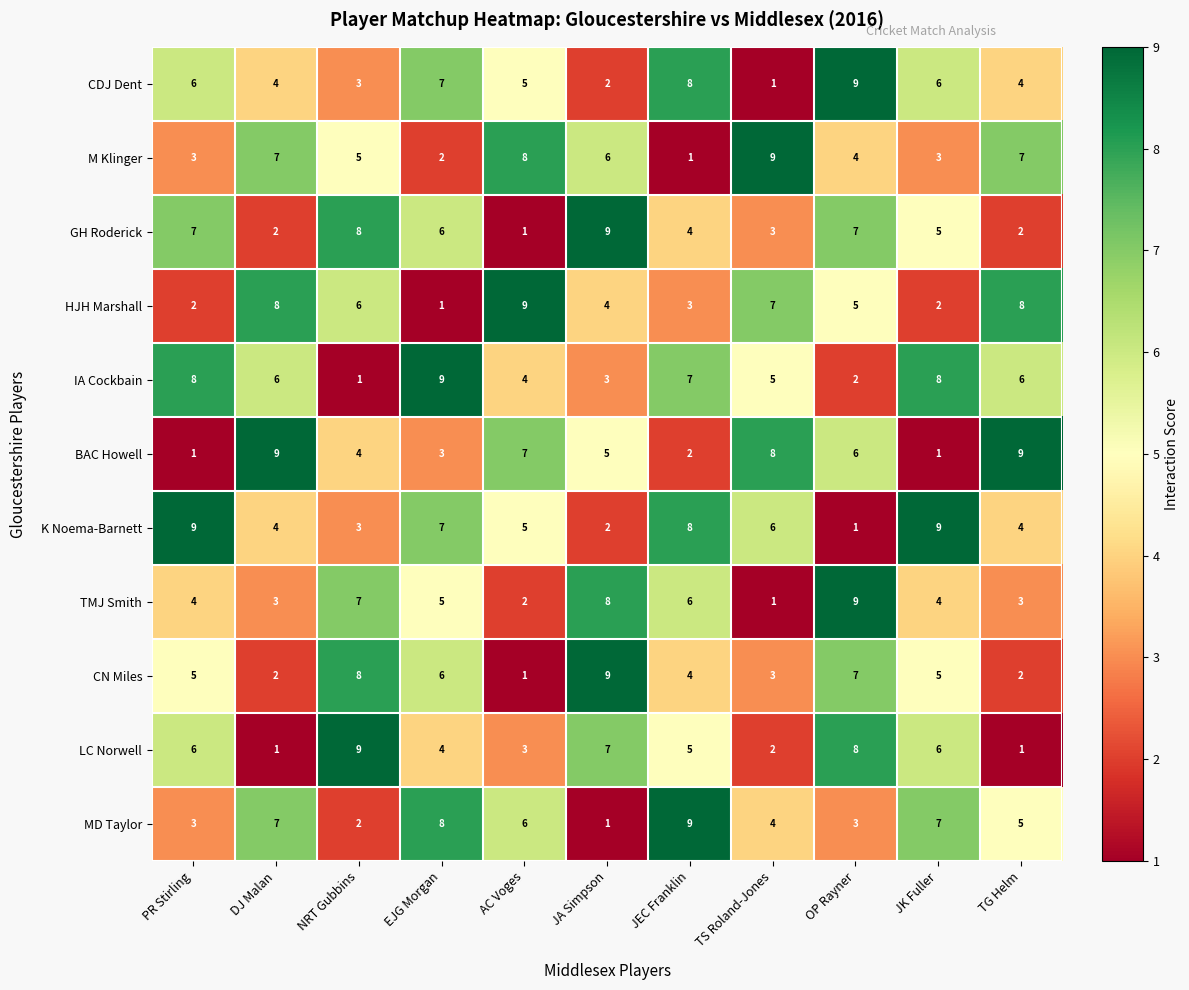

At how many categories does at least one series exceed 5?

11